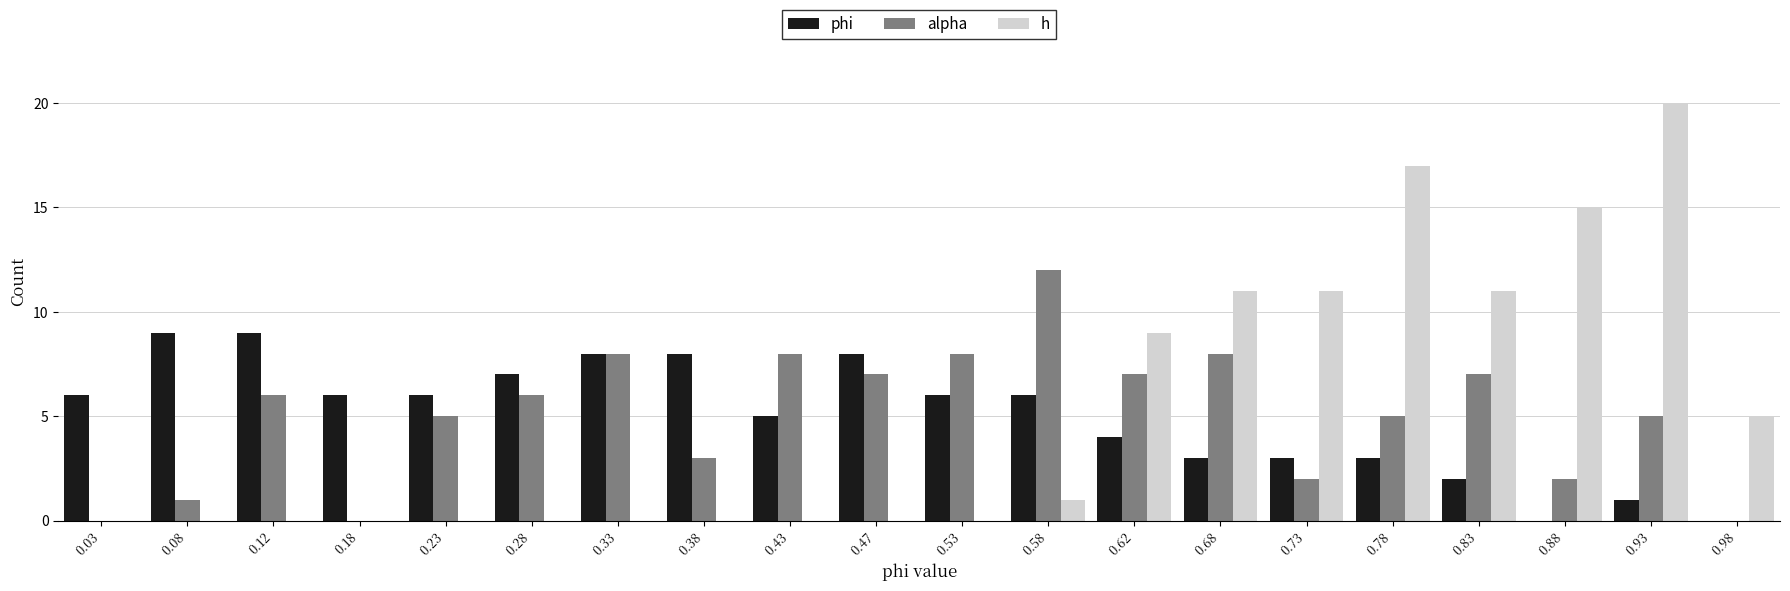

What is the height of the phi bar covering 0.45 to 0.50 on the x-axis? The values are not printed on the chart, so give them approximately, as read against the axis.

8